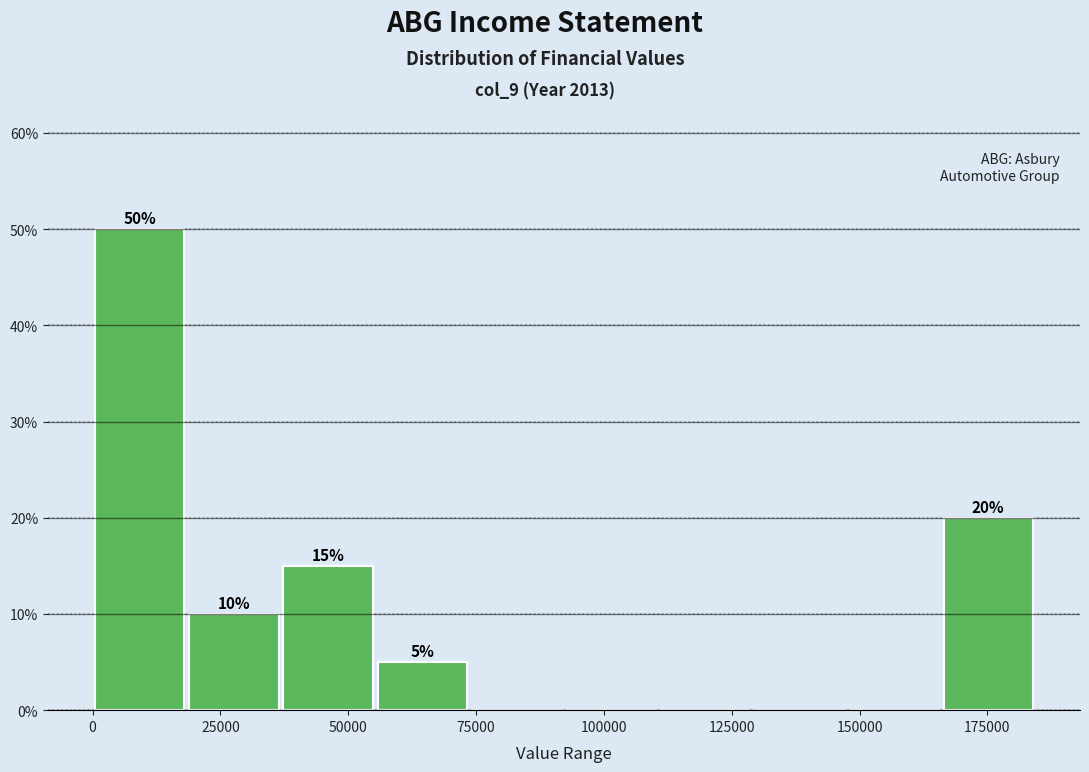

Around what value on the x-axis is the tallest bar? Give the approximate position of its centre, as read against the axis.

10000